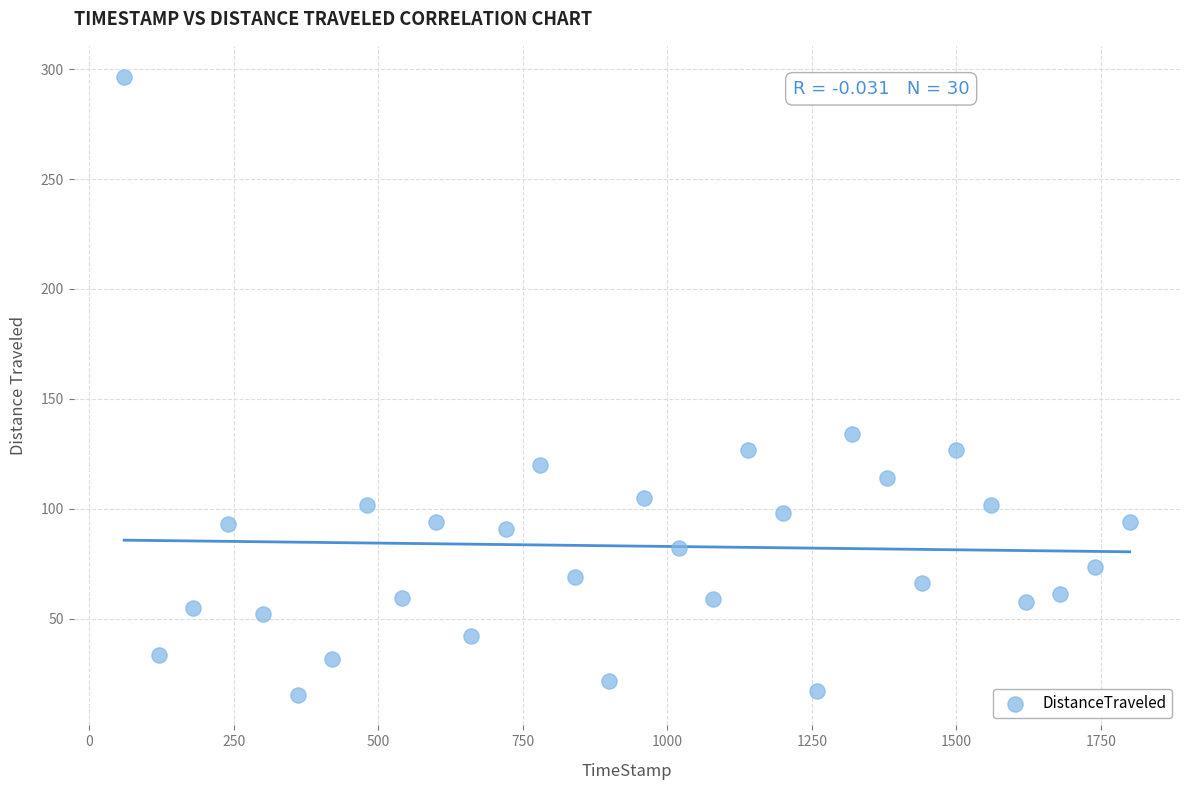

What Y value in the scatter plot is closest to 156?

133.9